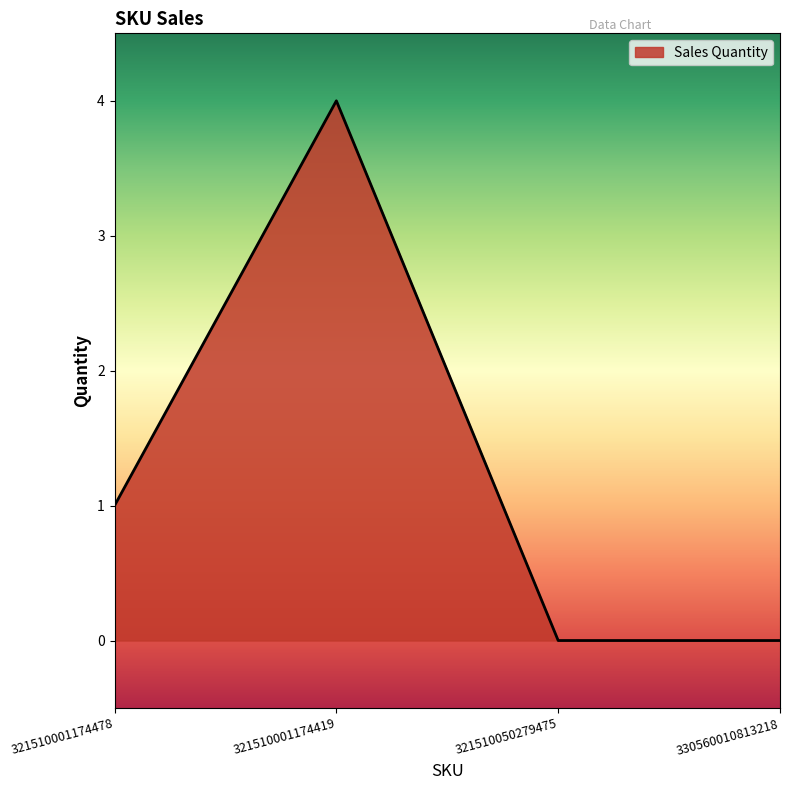

What position from the right is 321510001174478?

4